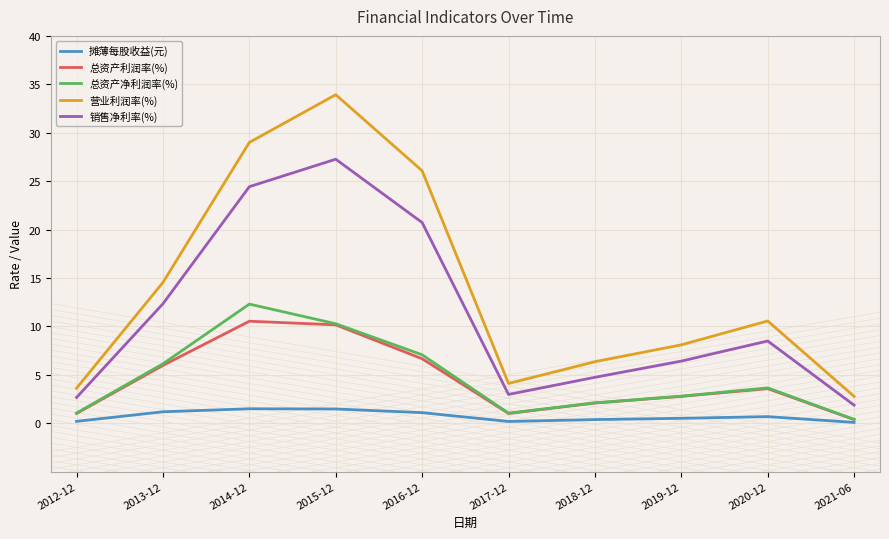

What is the greatest value displayed?

33.9